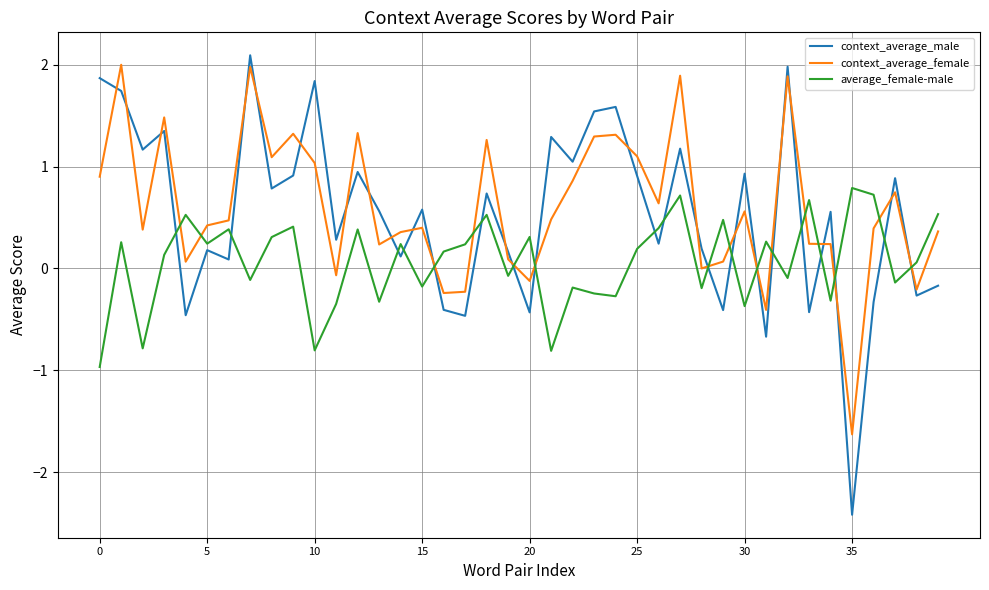

What is the difference between the maximum and minimum values in the context_average_female series?

3.6